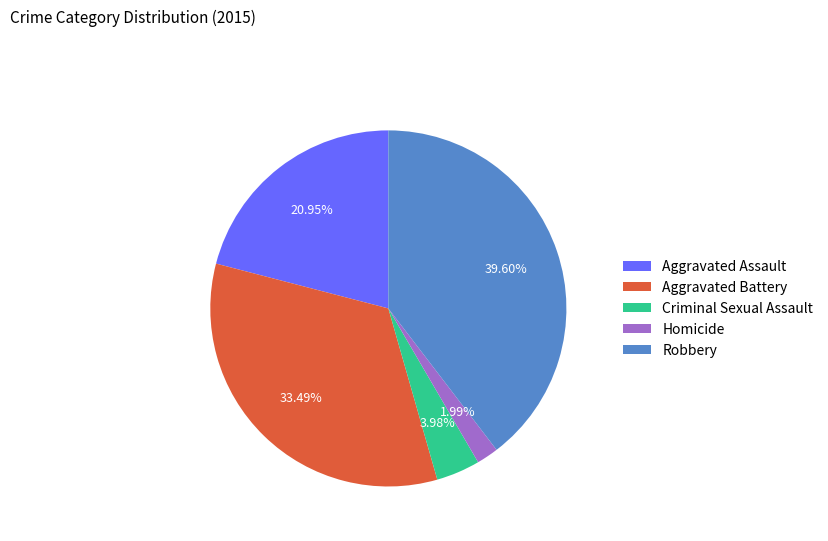

The Aggravated Assault slice represents 21% of the pie. True or false?

True